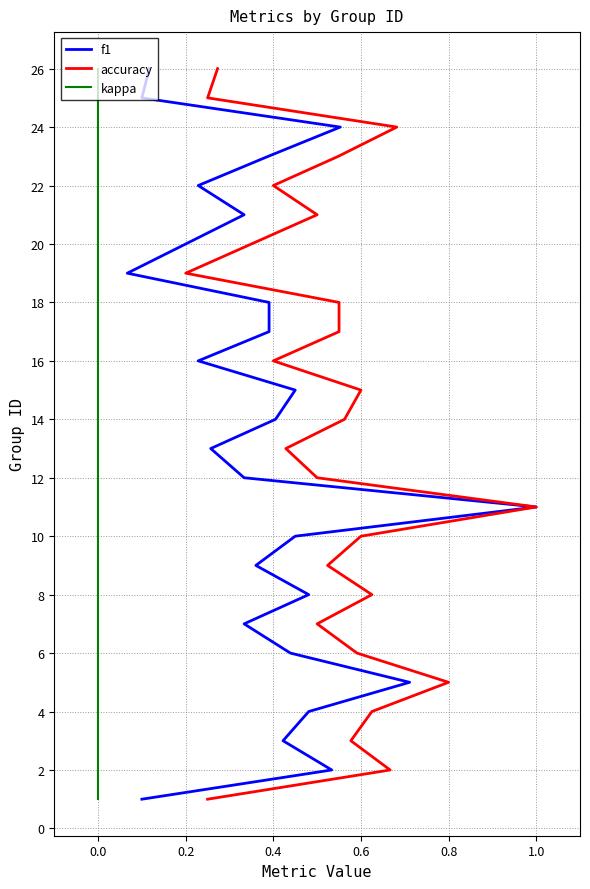

Which category has the highest value in the kappa series?

24